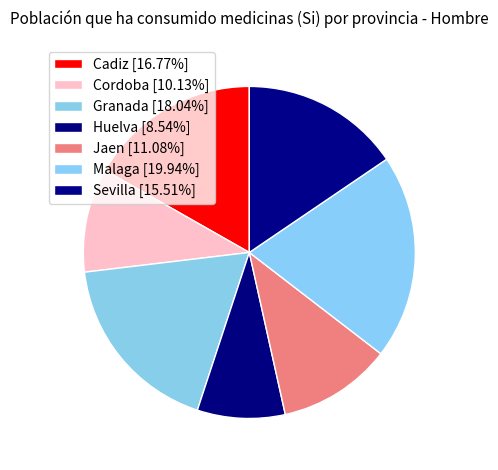

Count the number of slices in the pie.

7